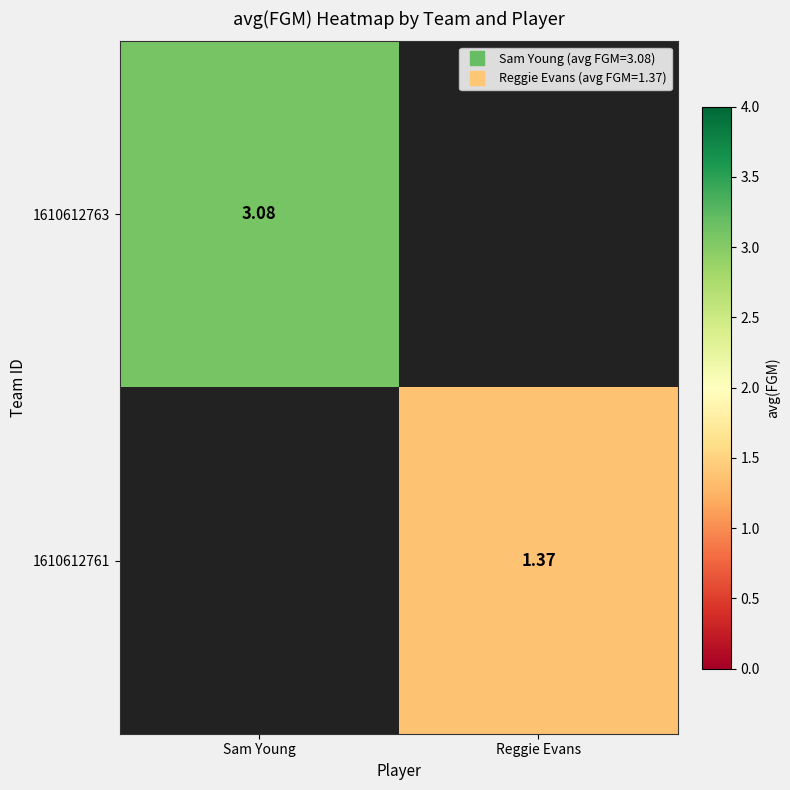

List the labels in order of 1610612763 value, smallest first.

Sam Young, Reggie Evans